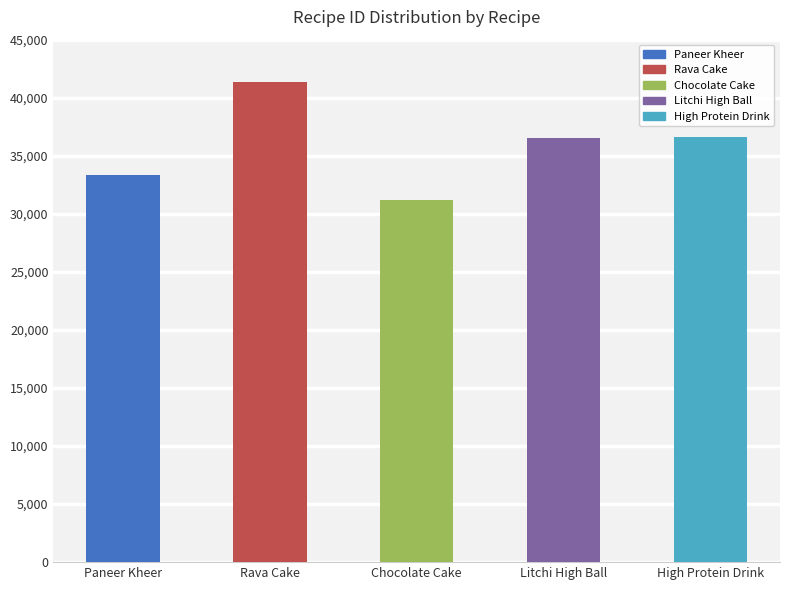

Are the bars grouped side by side (vs. stacked)?

No